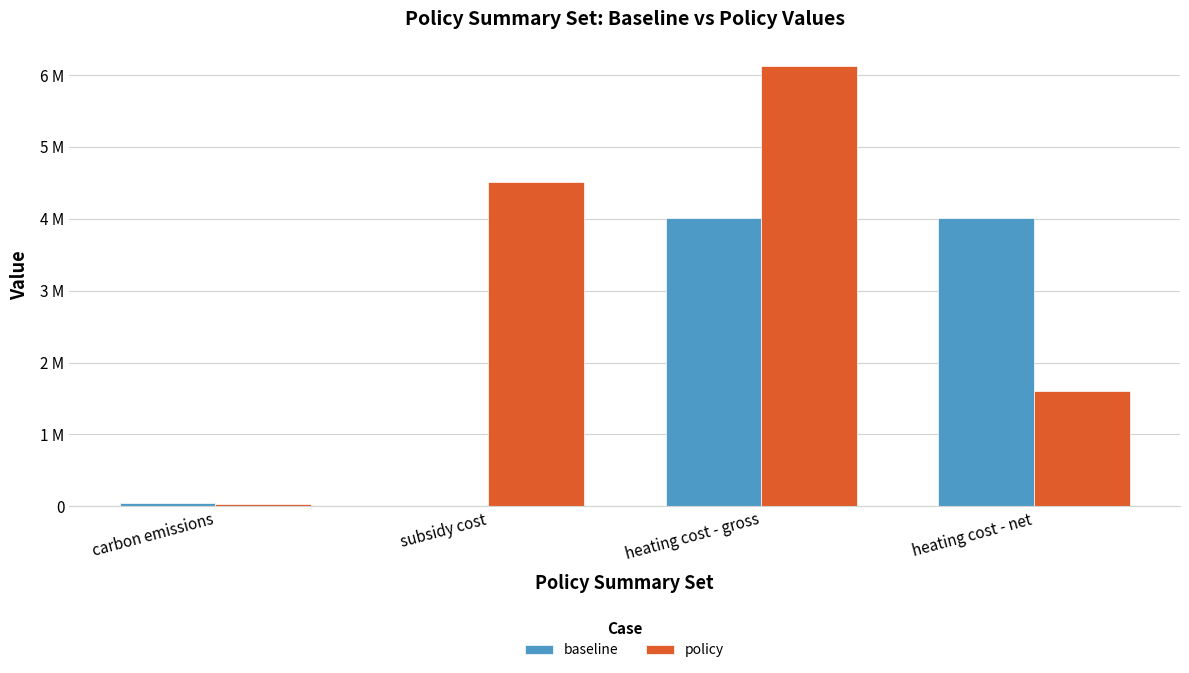

Reading right to left, extract all data points from this chart.

baseline: 4007592.4	4007592.4	0.0	43927.1
policy: 1607000.6	6120529.3	4513528.7	39534.4